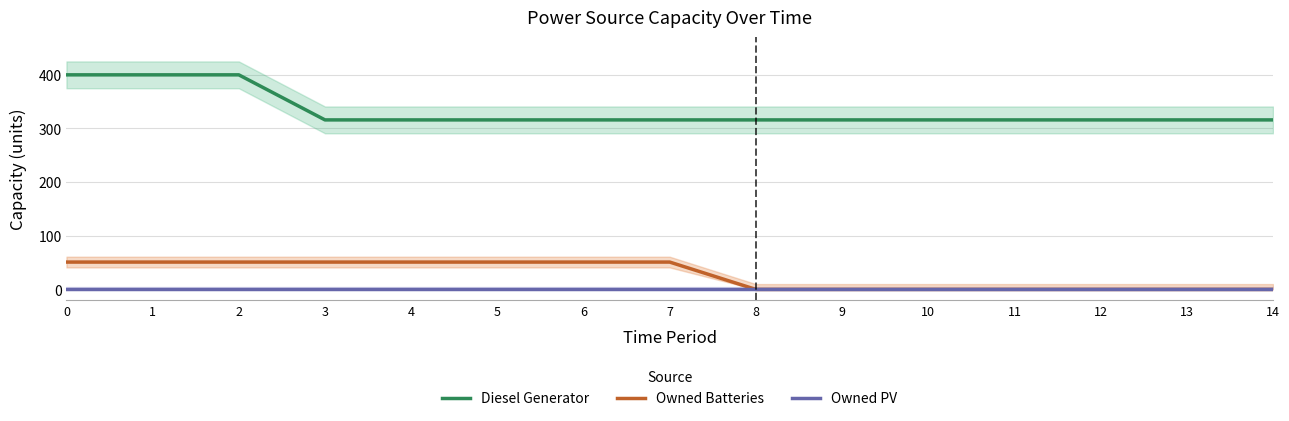

The Owned PV series shows 0 at 10. True or false?

True